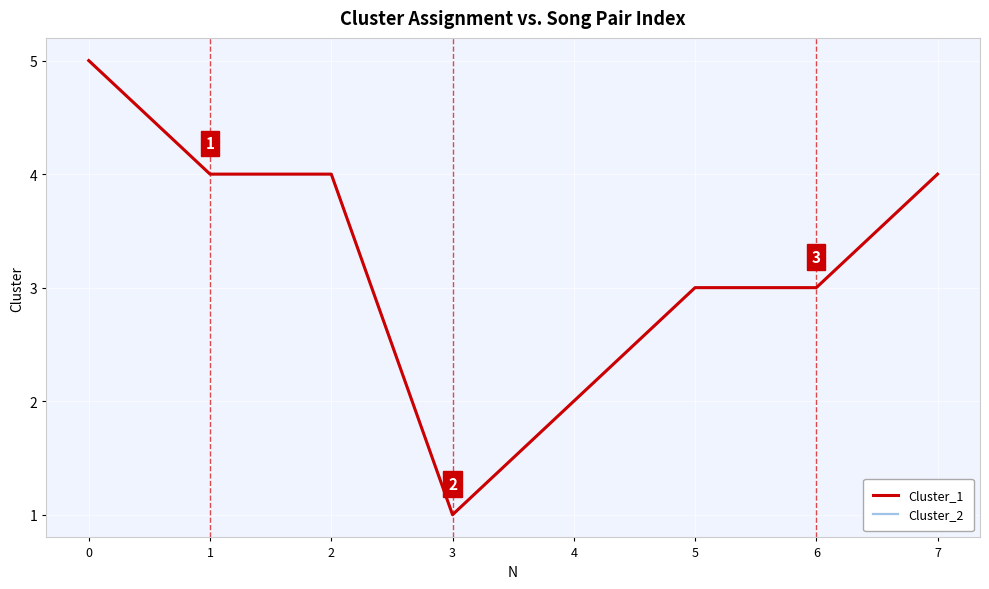

List the labels in order of Cluster_1 value, largest first.

0, 1, 2, 7, 5, 6, 4, 3